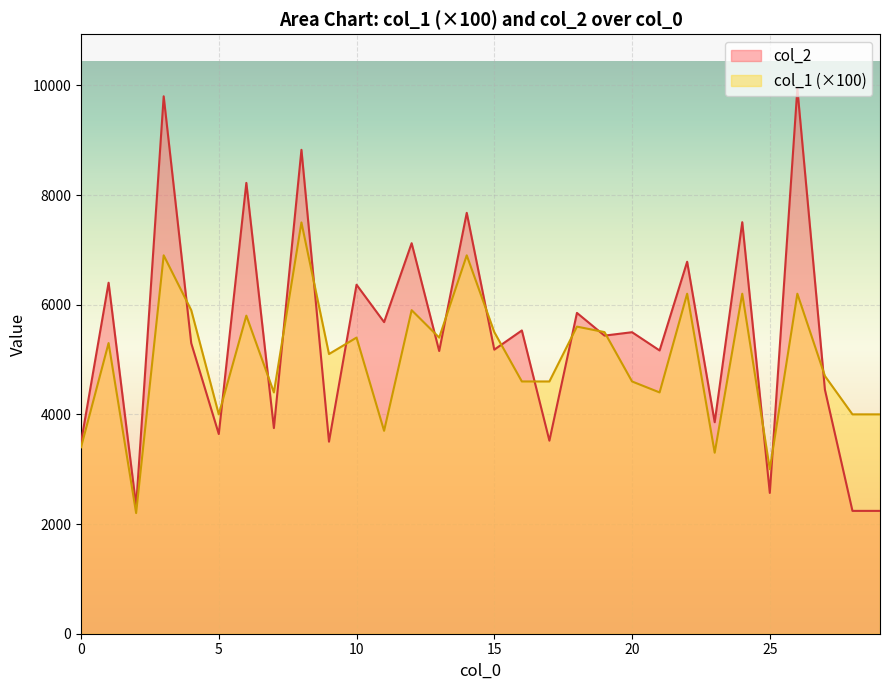

How many data points in col_2 are above 5436?

14